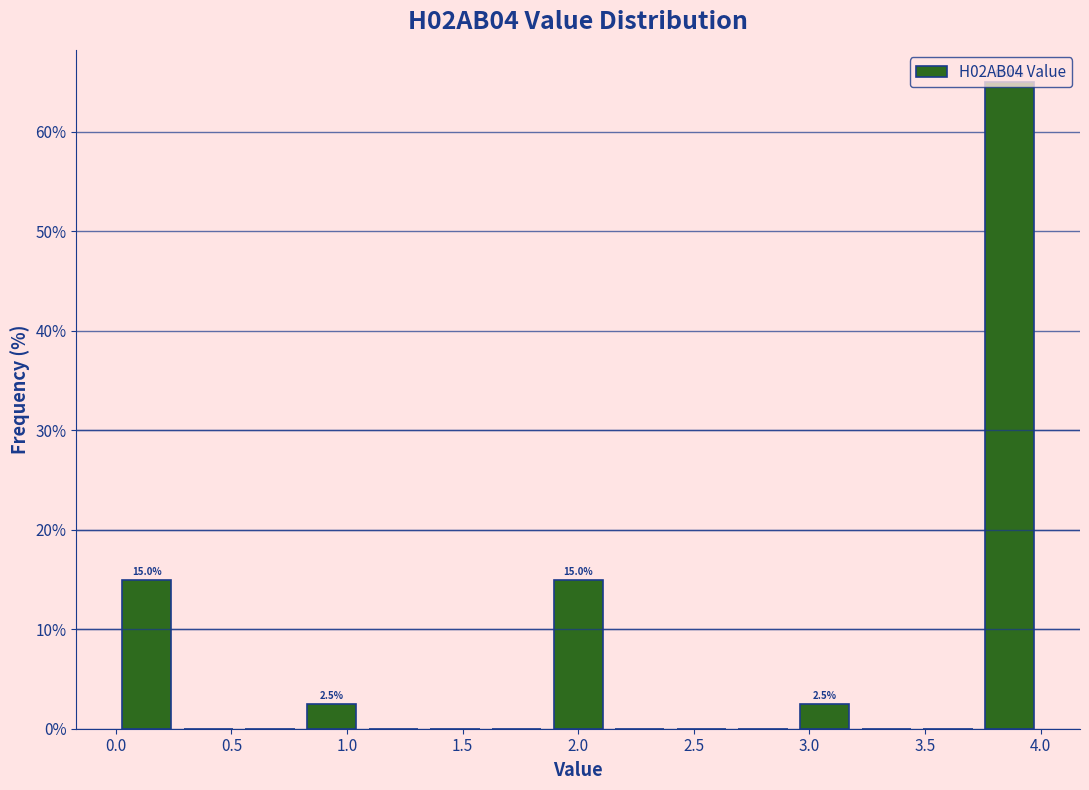

Which range on the x-axis has the tallest bar?

3.75 to 4.00